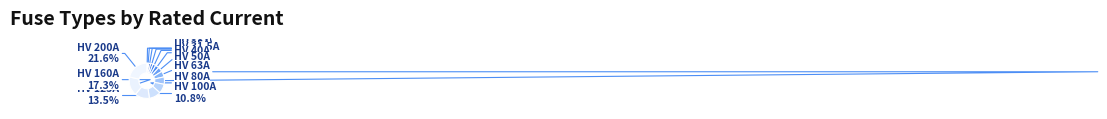

Do HV 125A and HV 80A together represent more than half of the pie?

No